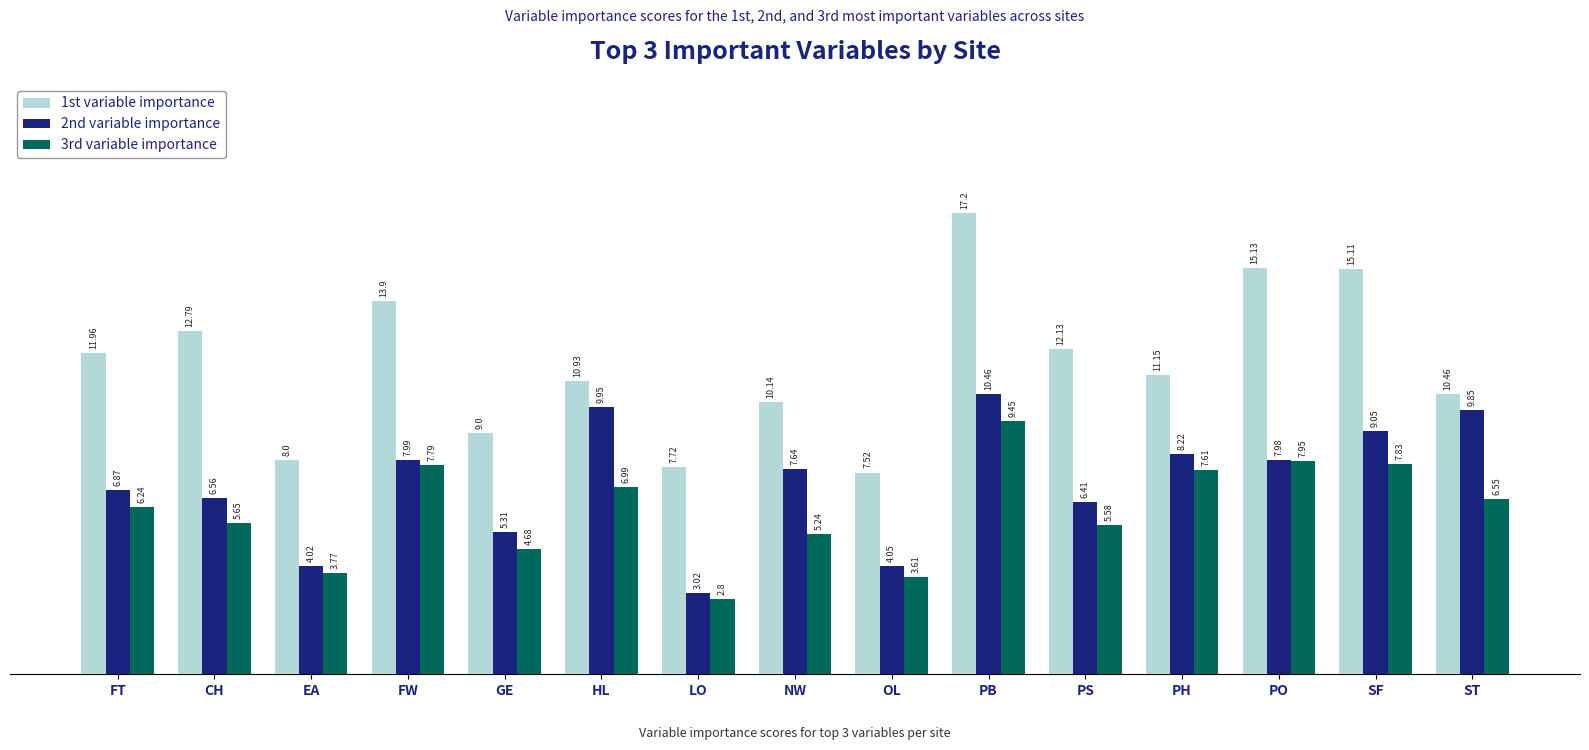

What is the difference between the 2nd variable importance values at FW and GE?

2.7